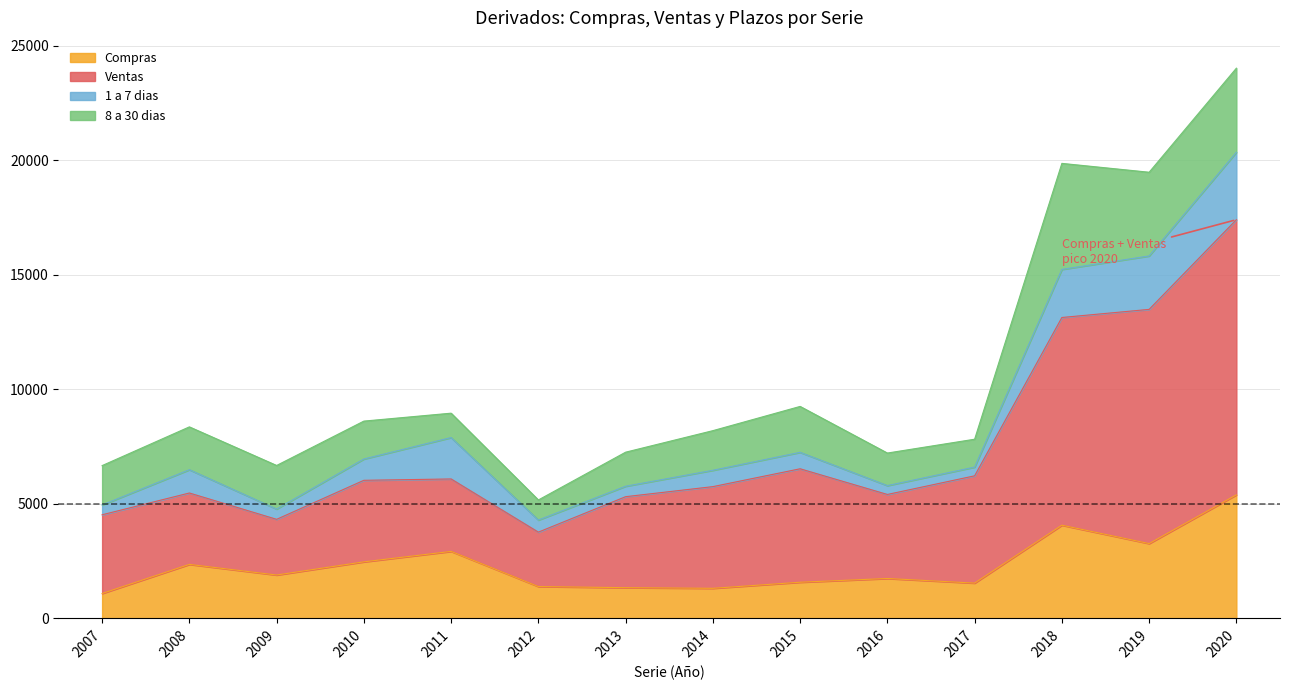

How many interior local peaks does the Compras series have?

4